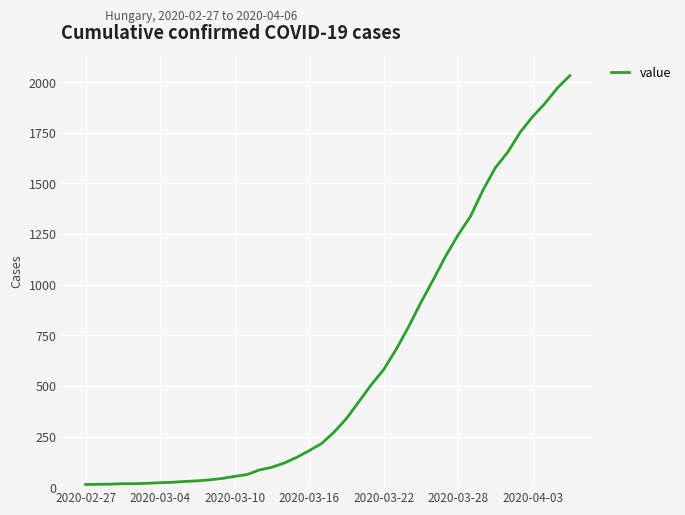

What is the difference between the maximum and minimum values?

2019